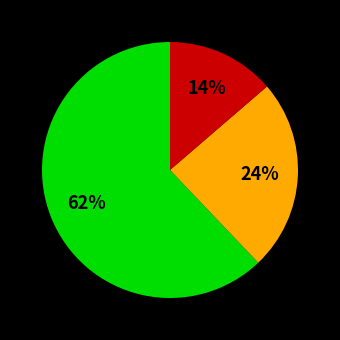

To the nearest percent, what is the difference between the largest and smallest slice percentages?

48%